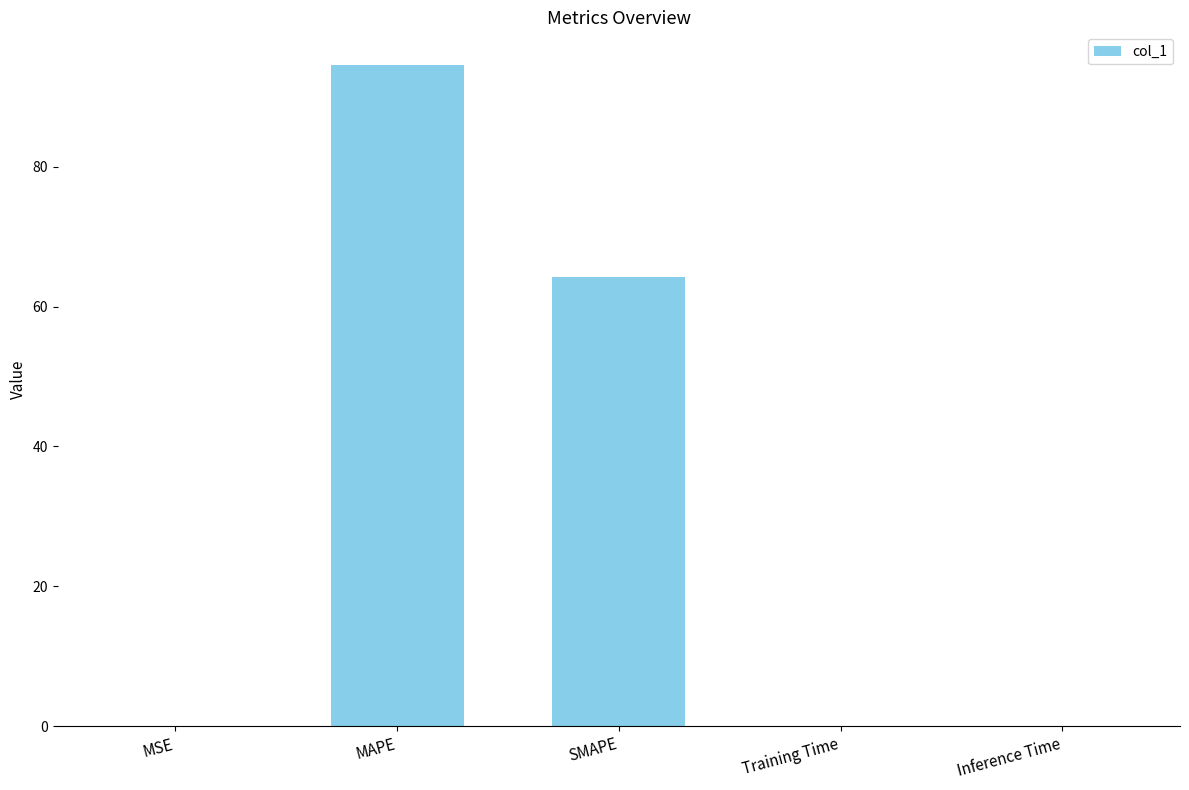

What is the sum of all values?

158.8